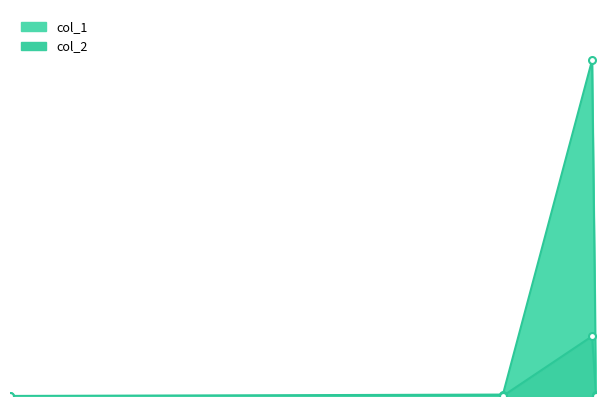

How many series are shown in this chart?

2